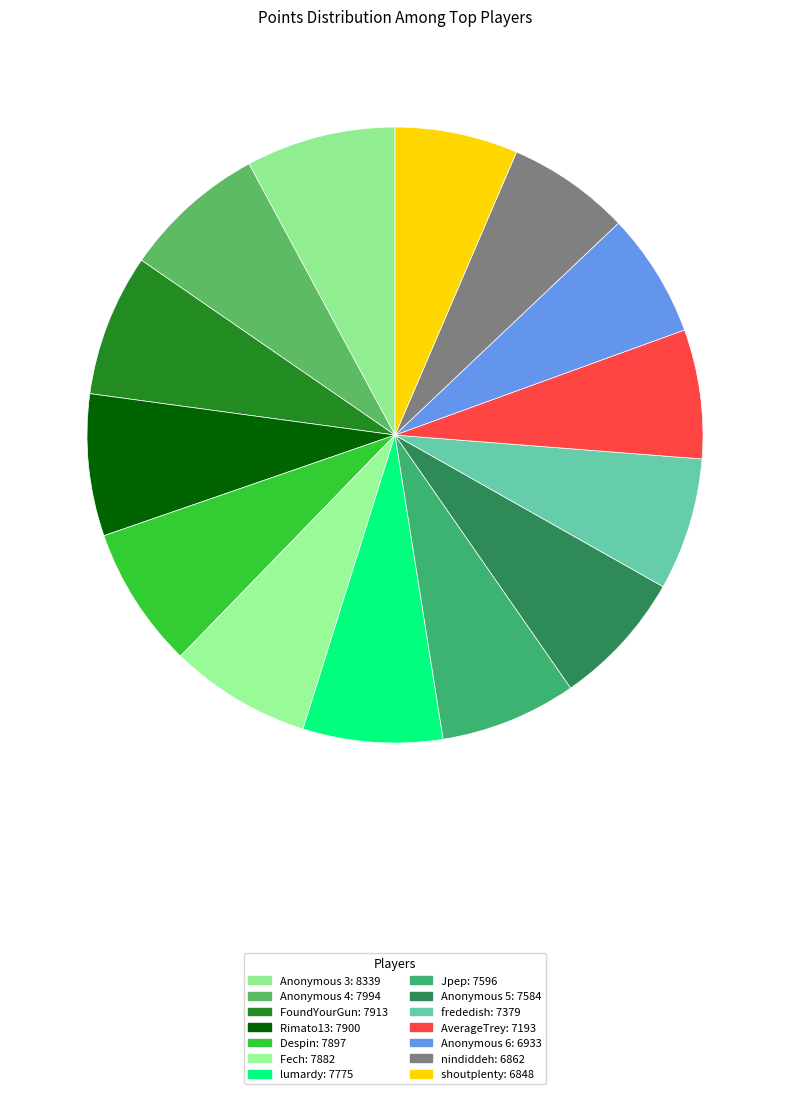

How many slices are in this pie chart?

14